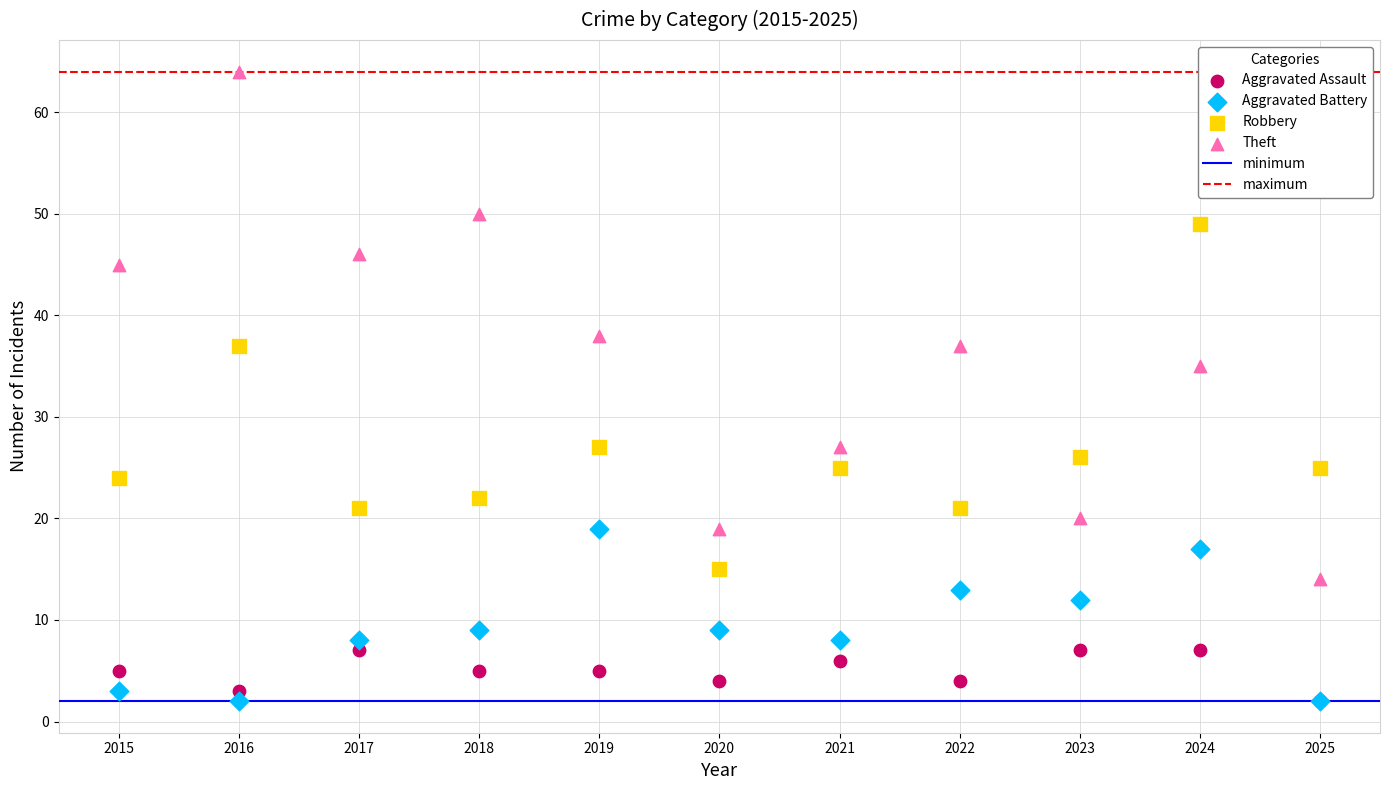

Across all series, what Y value is closest to 33?

35